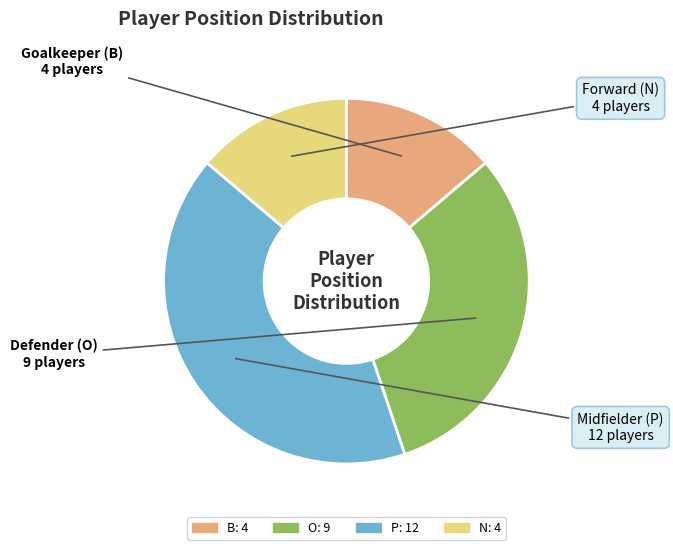

The O slice represents 31% of the pie. True or false?

True